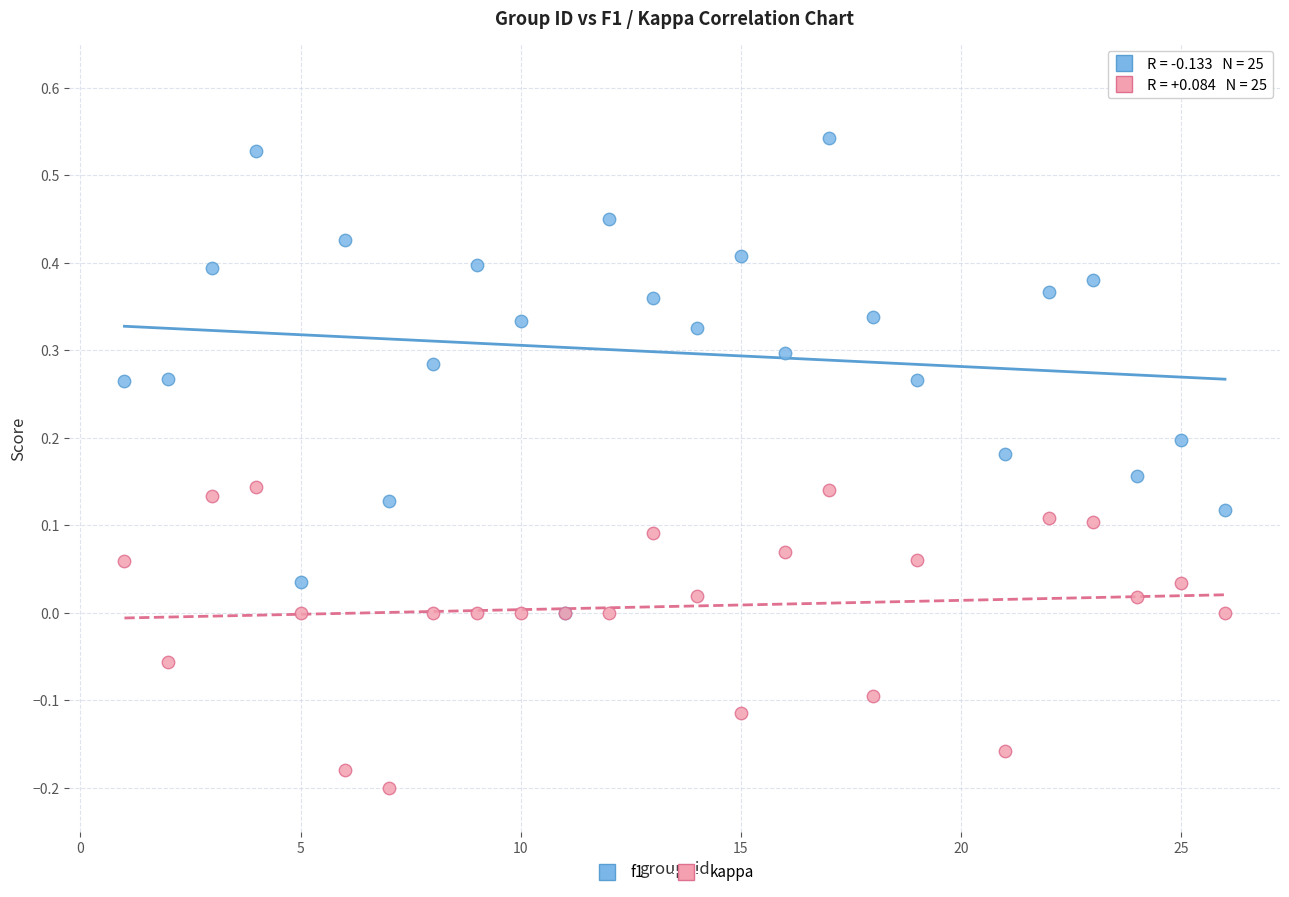

Which series reaches the minimum Y coordinate?

kappa